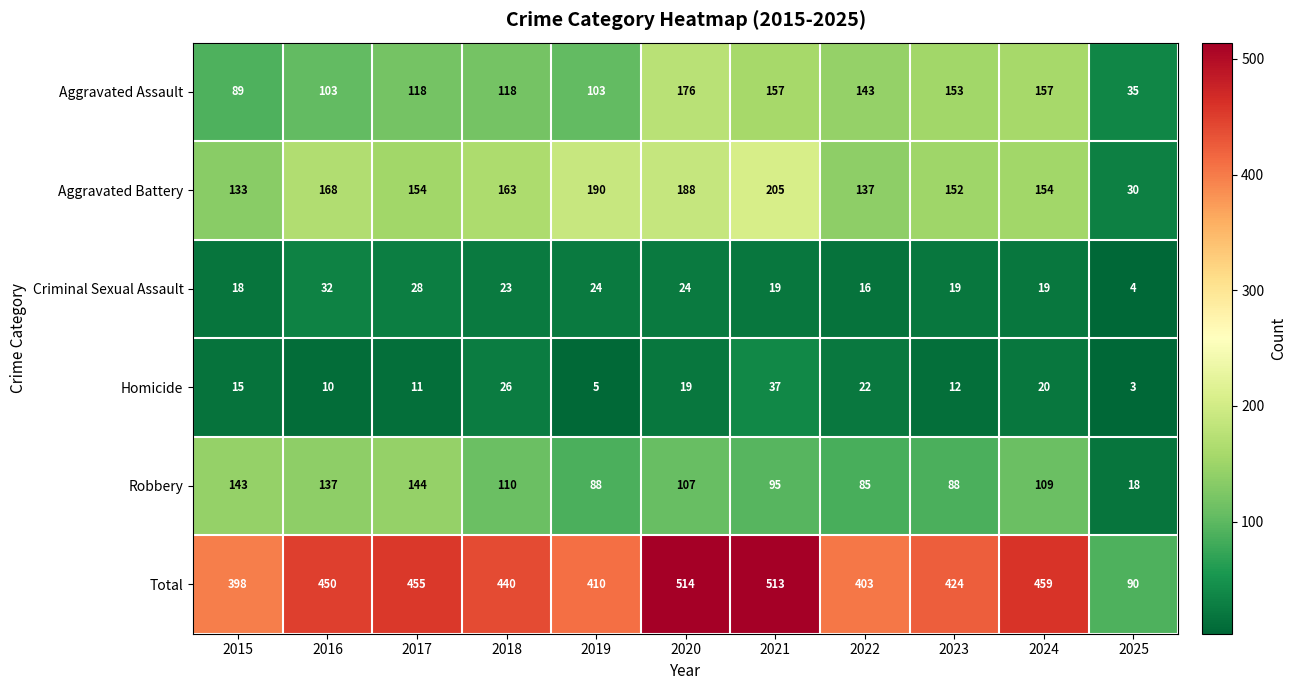

Count the number of categories in the chart.

11